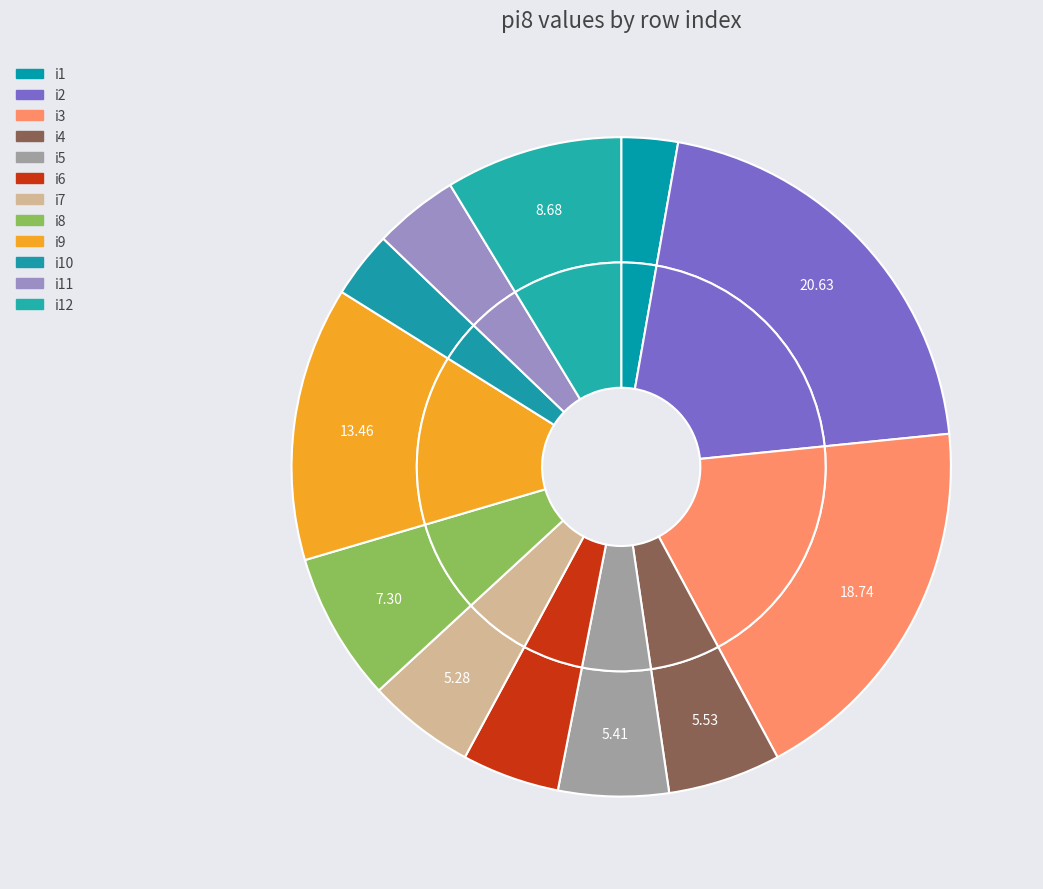

To the nearest percent, what is the average slice percentage?

8%